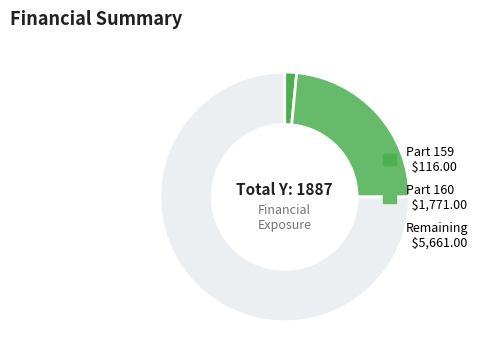

How many slices are in this pie chart?

3